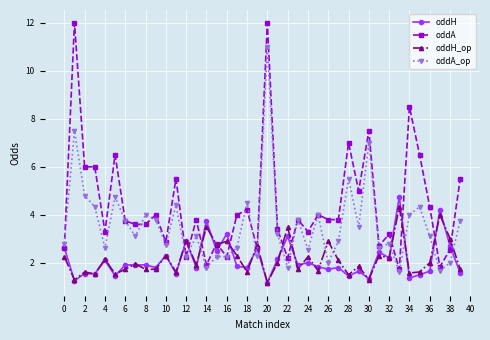

What are all the series names shown in the legend?

oddH, oddA, oddH_op, oddA_op